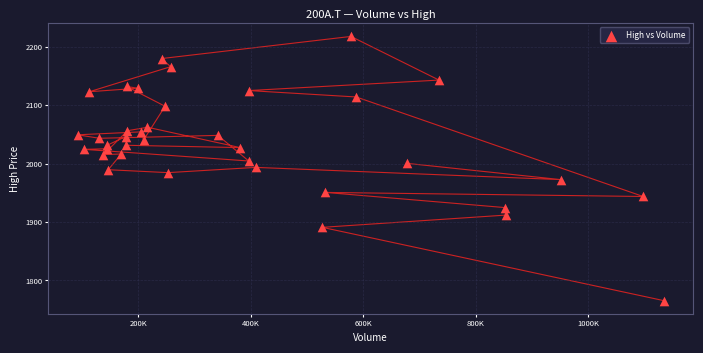

What is the range of X values (max minus min)?

1042907.0